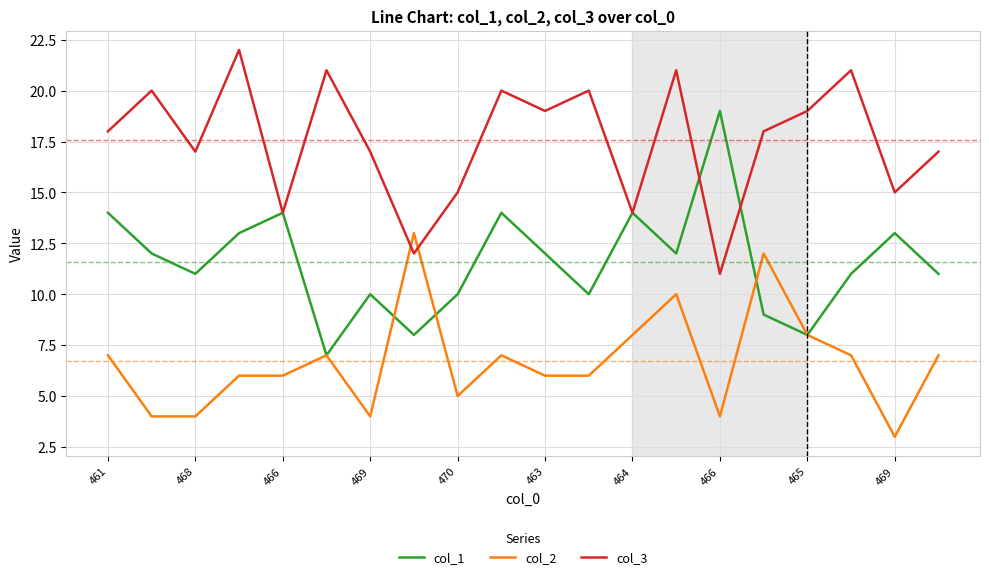

Rank the series by their maximum value, from highest to lowest.

col_3, col_1, col_2